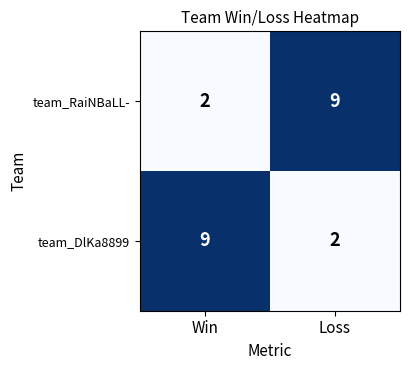

At which label is team_RaiNBaLL- closest to 5?

Win